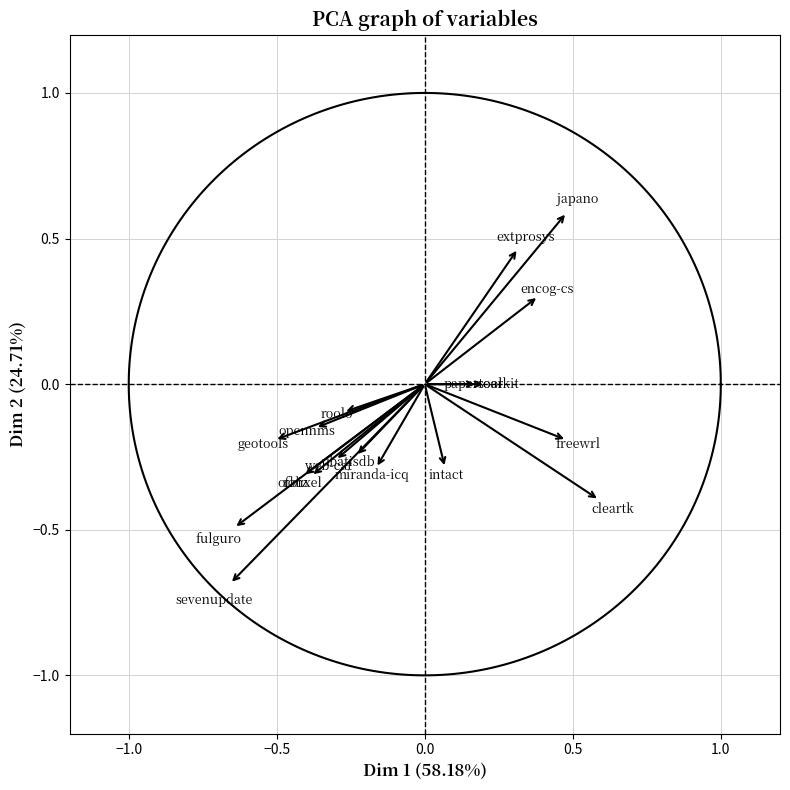

What is the range of Y values (max minus min)?

1.3